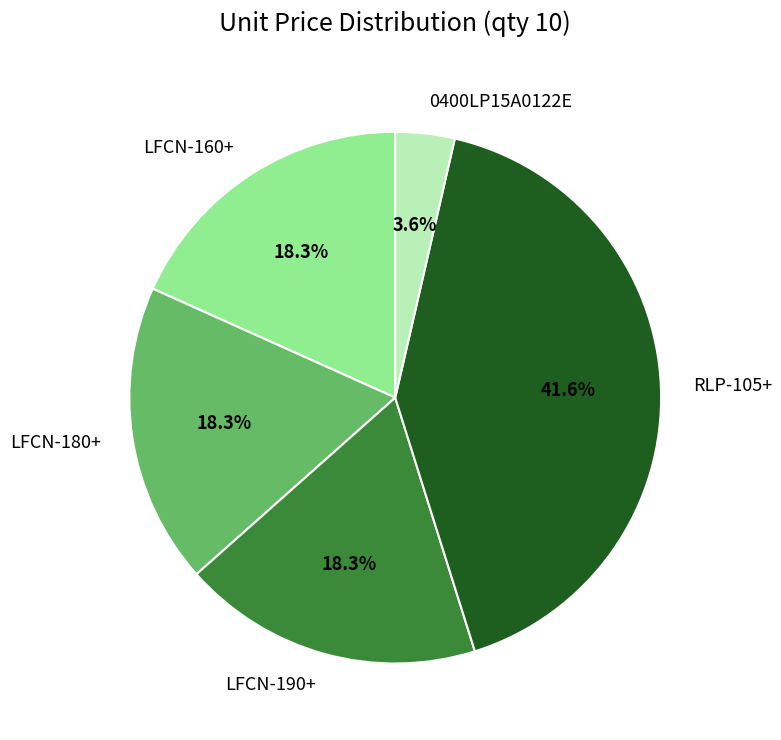

To the nearest percent, what is the combined percentage of LFCN-190+ and RLP-105+?

60%